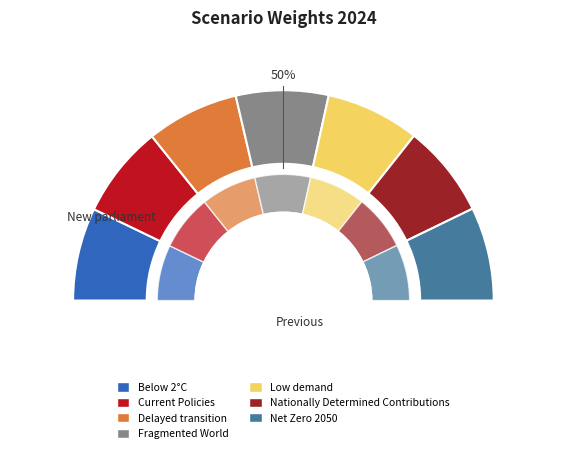

Is there any slice that represents more than half of the pie?

No